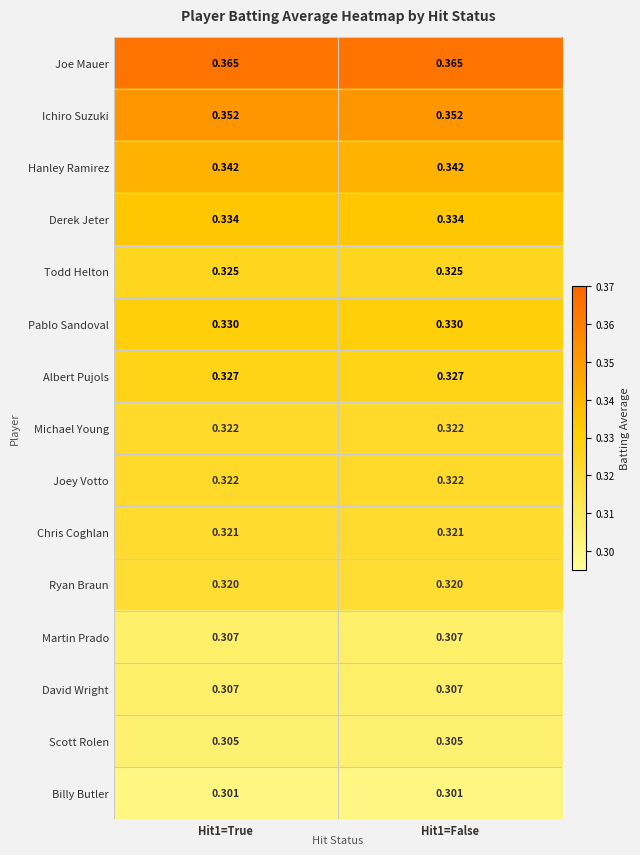

Is the value of Albert Pujols at Hit1=True greater than the value of Todd Helton at Hit1=False?

Yes